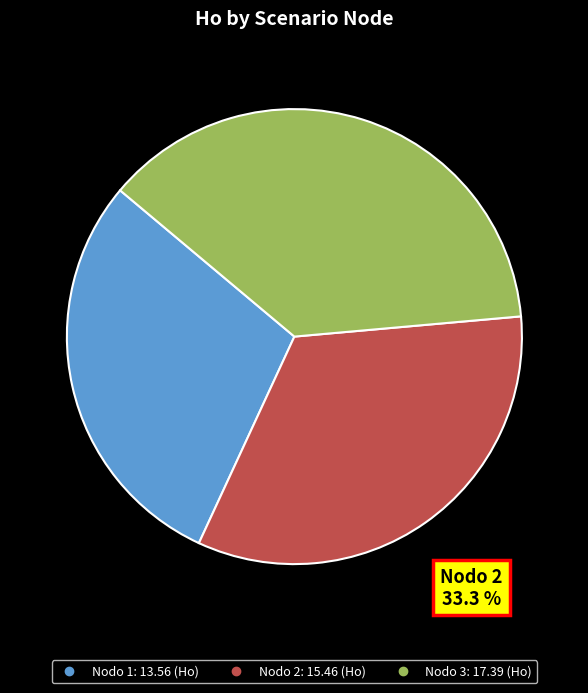

Is there any slice that represents more than half of the pie?

No